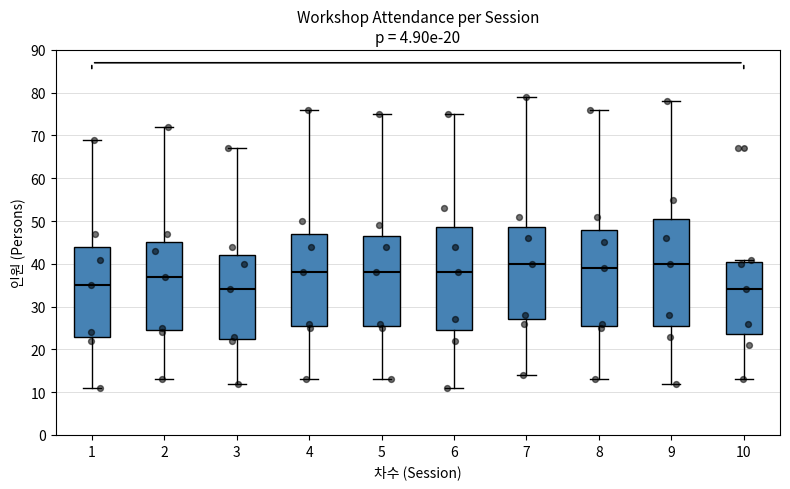

Where is the upper edge of the box at x = 8 on the y-axis? The values are not printed on the chart, so give them approximately, as read against the axis.

48